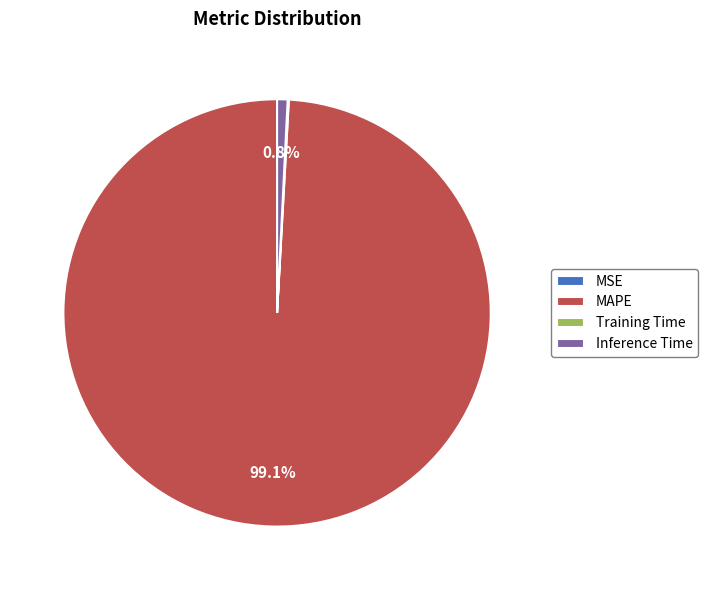

What is the majority slice?

MAPE